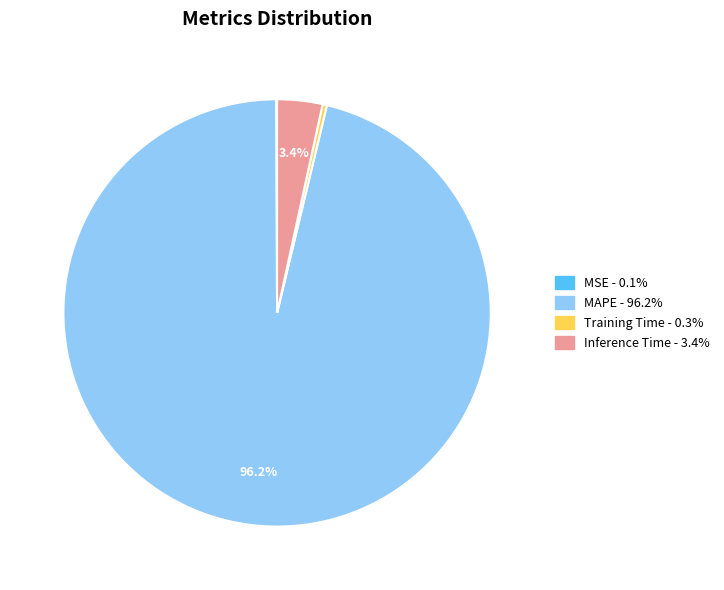

To the nearest percent, what portion does MAPE represent?

96%